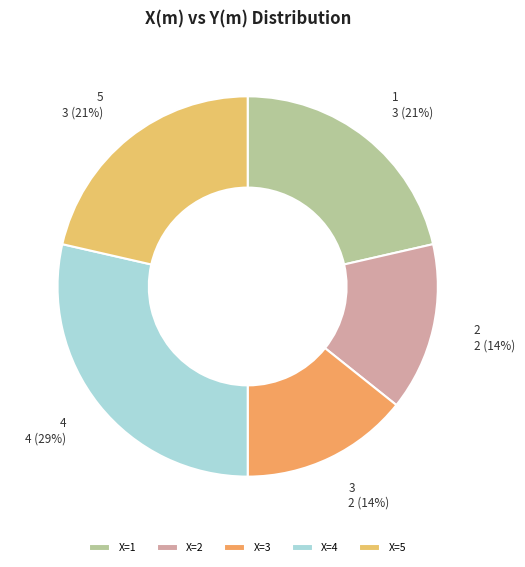

To the nearest percent, what is the average slice percentage?

20%